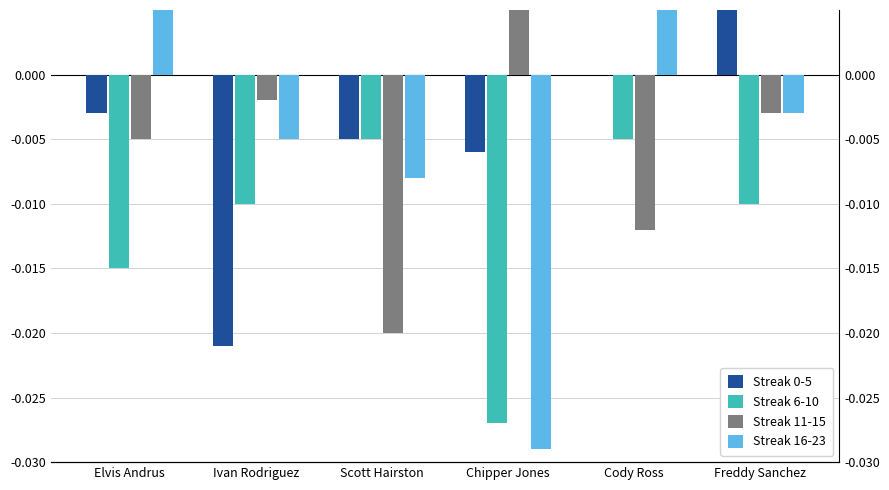

The value of Streak 0-5 at Ivan Rodriguez is -0.0. True or false?

False